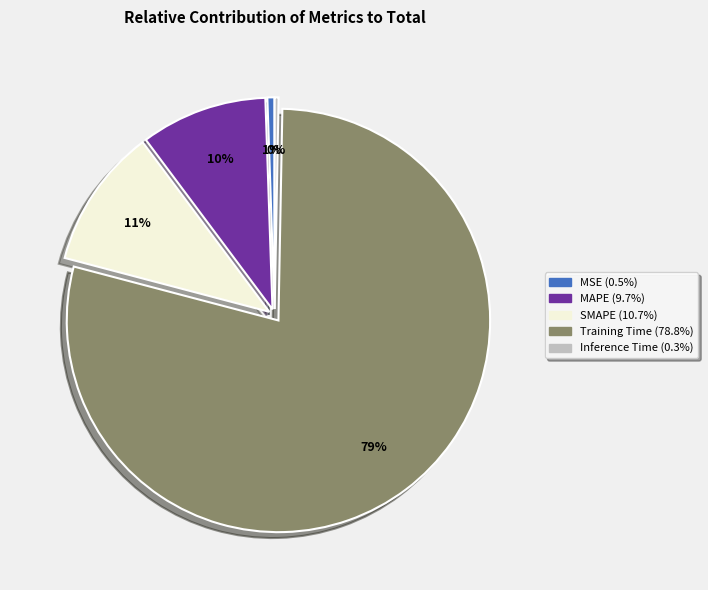

Do SMAPE and Training Time together represent more than half of the pie?

Yes